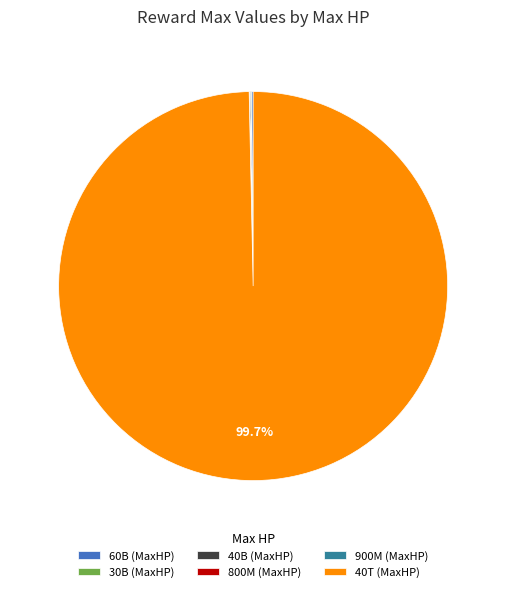

Which category has the biggest portion of the pie?

40T (MaxHP)